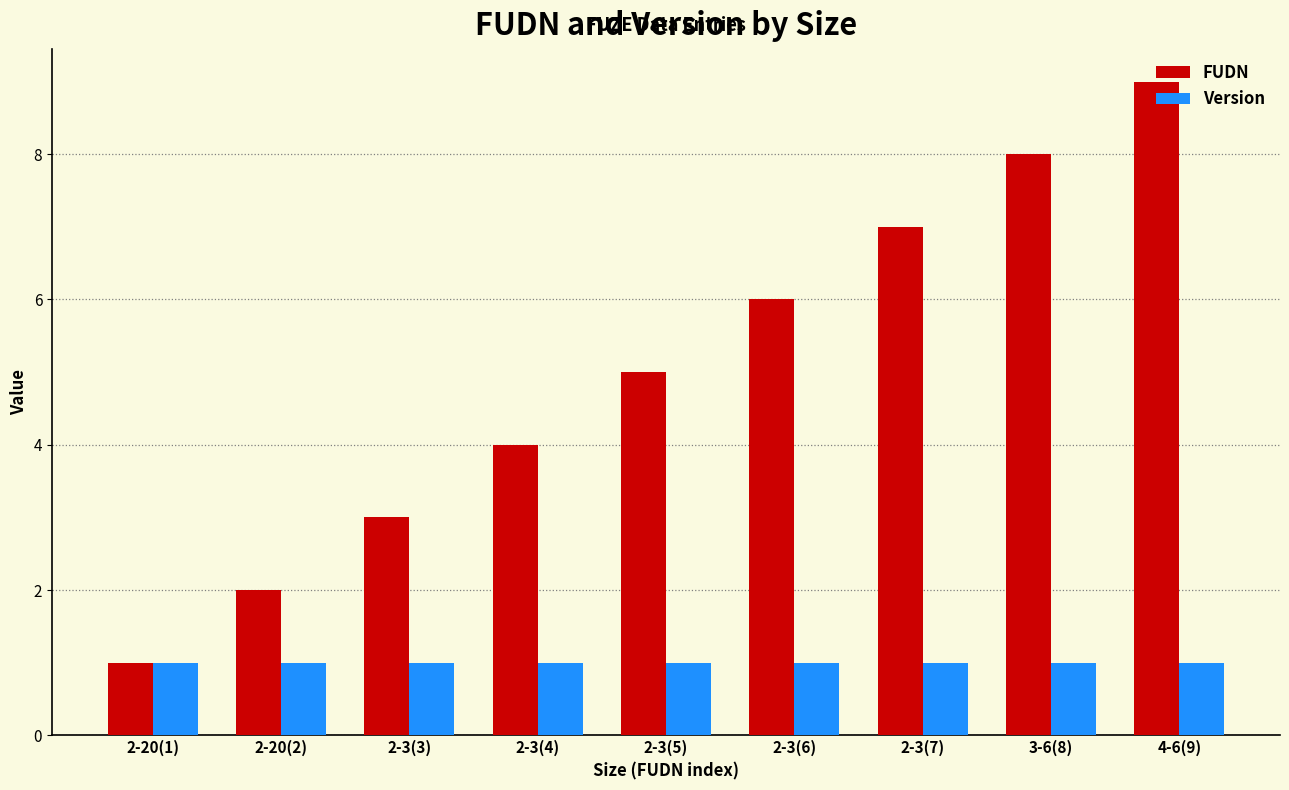

Is it true that Version equals 2 at 2-3(5)?

False